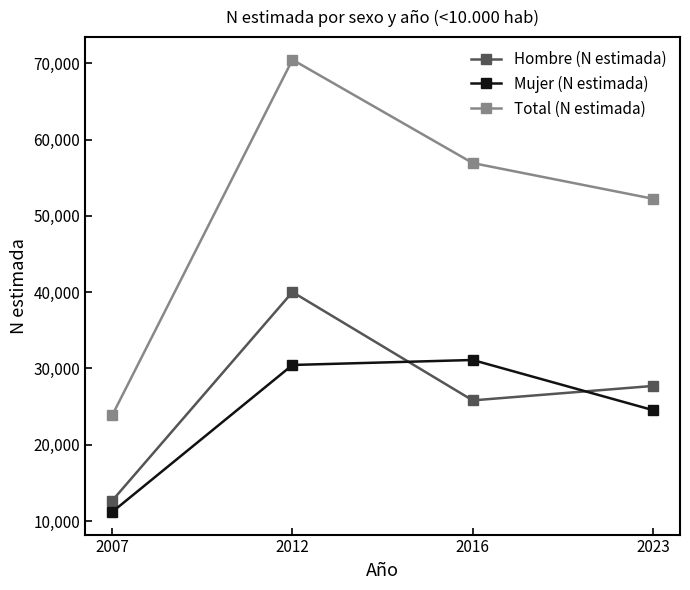

Is it true that Mujer (N estimada) equals 37873 at 2023?

False